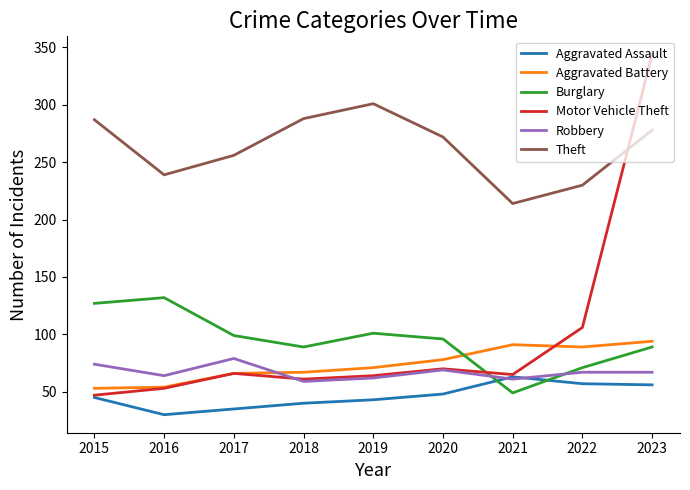

True or false: Aggravated Assault and Aggravated Battery intersect in this chart.

False